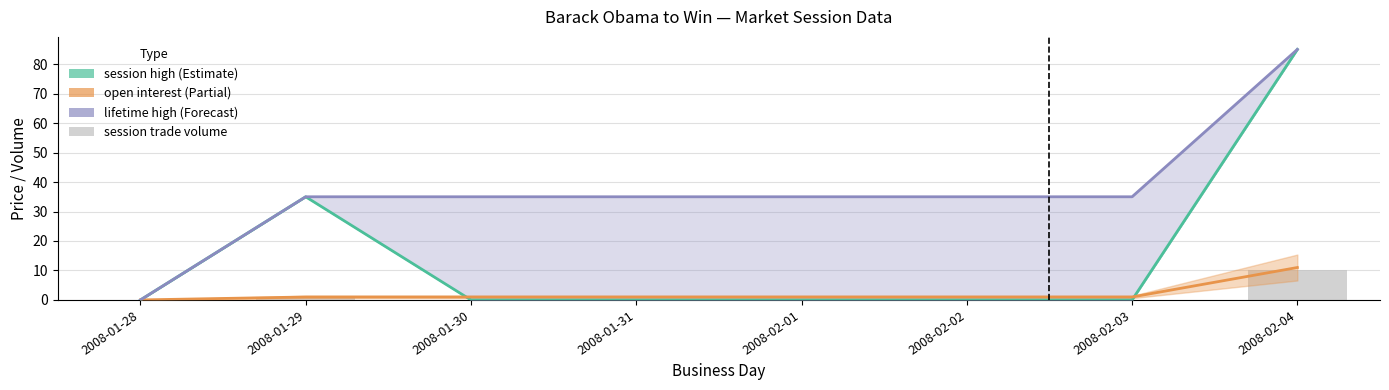

Are the bars horizontal?

No